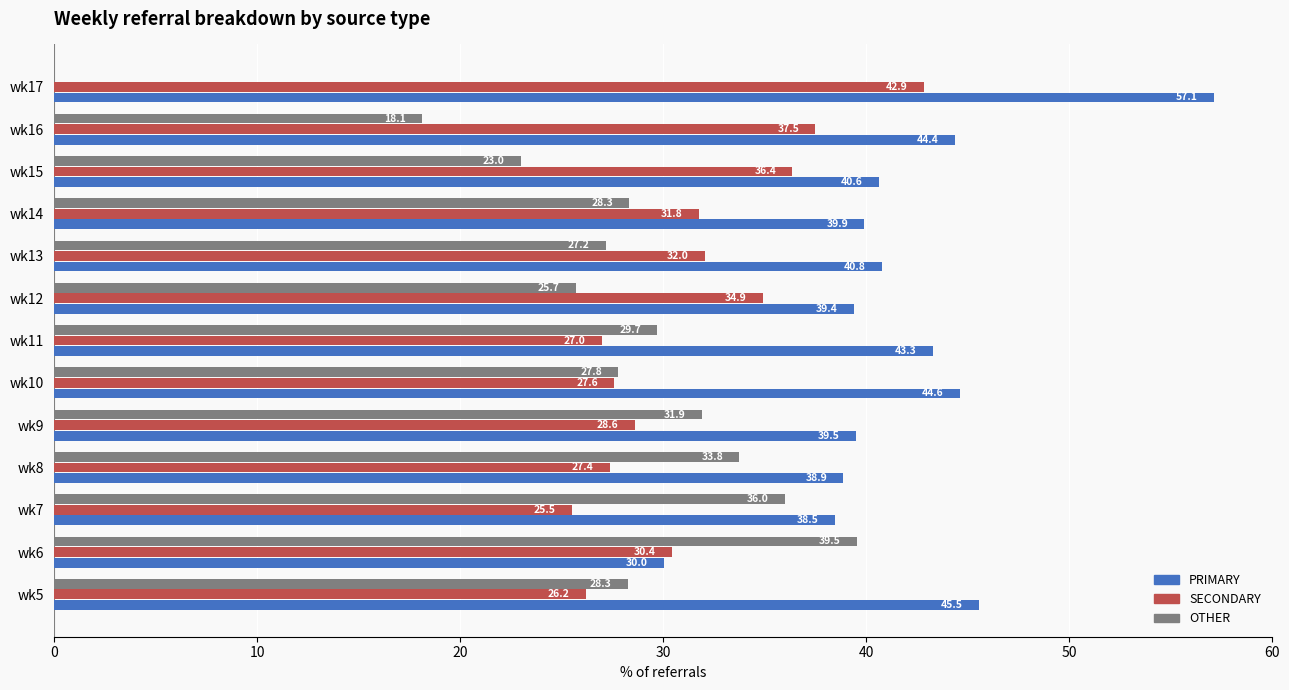

Which series has the largest total across all categories?

PRIMARY